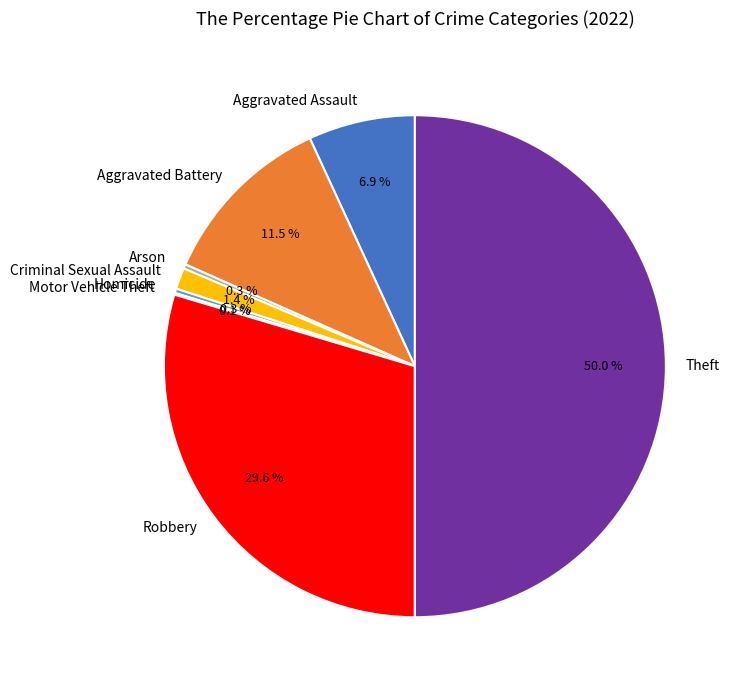

Is it true that Criminal Sexual Assault is 11% of the pie?

False